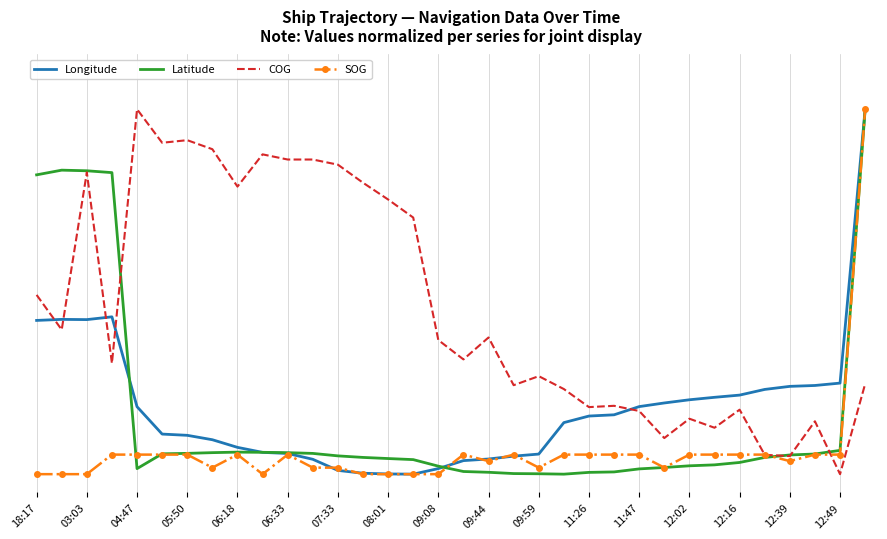

What are all the series names shown in the legend?

Longitude, Latitude, COG, SOG